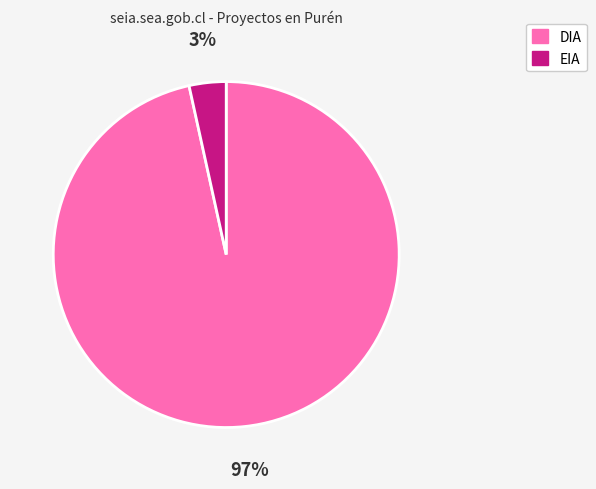

Count the number of slices in the pie.

2